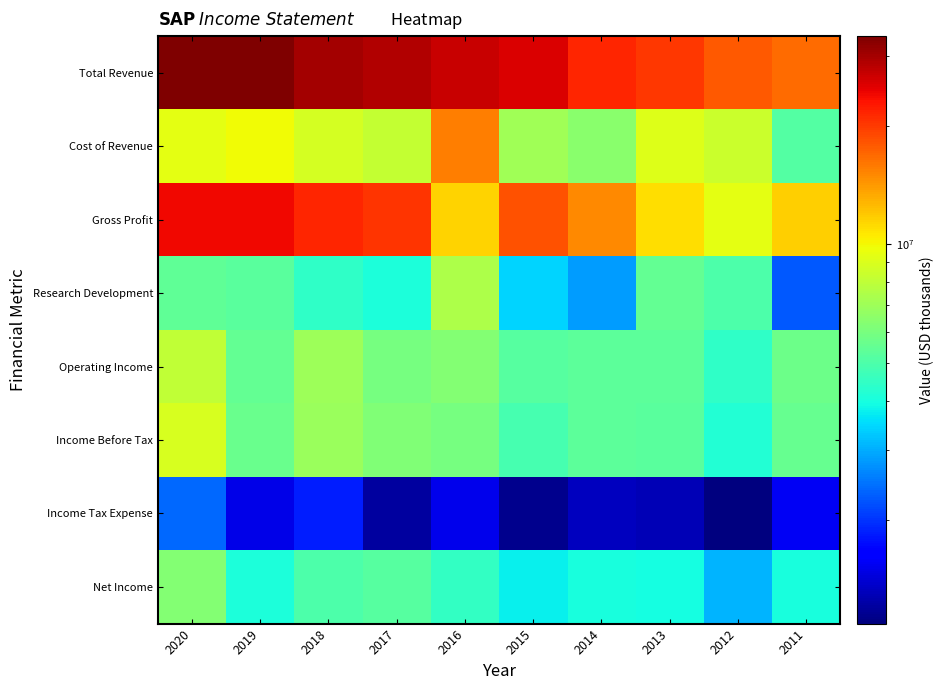

What is the maximum value shown in the chart?

33752100